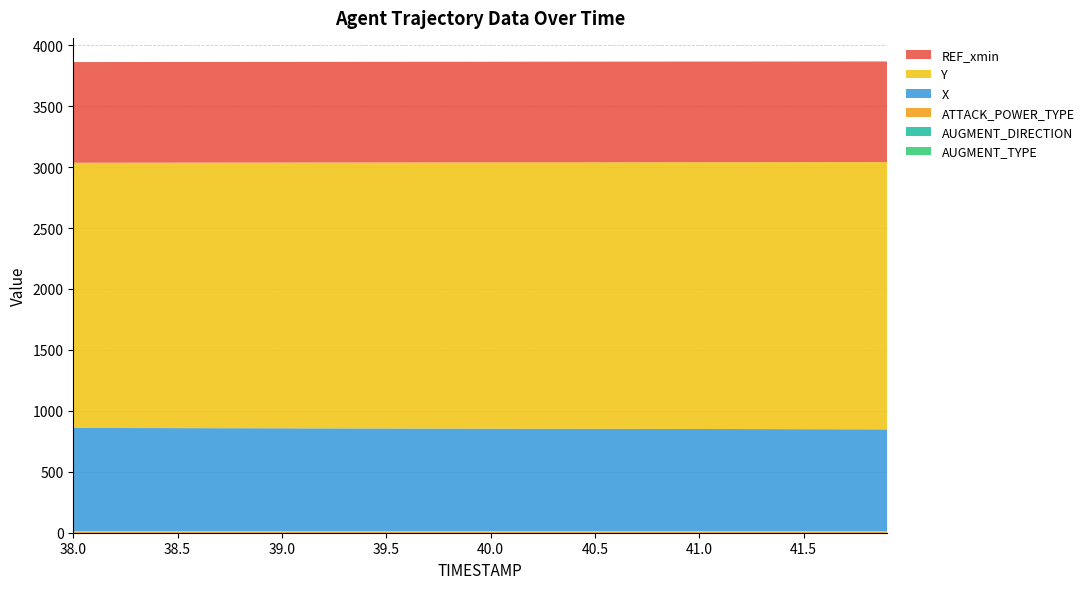

Reading right to left, what are all the values shown in this chart?

AUGMENT_TYPE: 0.0	0.0	0.0	0.0	0.0	0.0	0.0	0.0	0.0	0.0	0.0	0.0	0.0	0.0	0.0	0.0	0.0	0.0	0.0	0.0	0.0	0.0	0.0	0.0	0.0	0.0	0.0	0.0	0.0	0.0	0.0	0.0	0.0	0.0	0.0	0.0	0.0	0.0	0.0	0.0
AUGMENT_DIRECTION: 1.0	1.0	1.0	1.0	1.0	1.0	1.0	1.0	1.0	1.0	1.0	1.0	1.0	1.0	1.0	1.0	1.0	1.0	1.0	1.0	1.0	1.0	1.0	1.0	1.0	1.0	1.0	1.0	1.0	1.0	1.0	1.0	1.0	1.0	1.0	1.0	1.0	1.0	1.0	1.0
ATTACK_POWER_TYPE: 9.0	9.0	9.0	9.0	9.0	9.0	9.0	9.0	9.0	9.0	9.0	9.0	9.0	9.0	9.0	9.0	9.0	9.0	9.0	9.0	9.0	9.0	9.0	9.0	9.0	9.0	9.0	9.0	9.0	9.0	9.0	9.0	9.0	9.0	9.0	9.0	9.0	9.0	9.0	9.0
X: 838.4	838.7	839.0	839.3	839.6	839.9	840.2	840.5	840.8	841.1	841.4	841.7	842.0	842.3	842.6	842.9	843.2	843.5	843.8	844.1	844.4	844.7	844.9	845.2	845.5	845.8	846.1	846.4	846.7	846.9	847.2	847.5	847.8	848.0	848.3	848.6	848.9	849.1	849.4	849.7
Y: 2192.5	2192.1	2191.7	2191.3	2190.9	2190.4	2190.0	2189.6	2189.2	2188.8	2188.4	2188.0	2187.6	2187.1	2186.7	2186.3	2185.9	2185.5	2185.0	2184.6	2184.2	2183.8	2183.3	2182.9	2182.5	2182.1	2181.7	2181.2	2180.8	2180.4	2179.9	2179.5	2179.1	2178.7	2178.2	2177.8	2177.3	2176.9	2176.5	2176.0
REF_xmin: 825.8	825.8	825.8	825.8	825.8	825.8	825.8	825.8	825.8	825.8	825.8	825.8	825.8	825.8	825.8	825.8	825.8	825.8	825.8	825.8	825.8	825.8	825.8	825.8	825.8	825.8	825.8	825.8	825.8	825.8	825.8	825.8	825.8	825.8	825.8	825.8	825.8	825.8	825.8	825.8